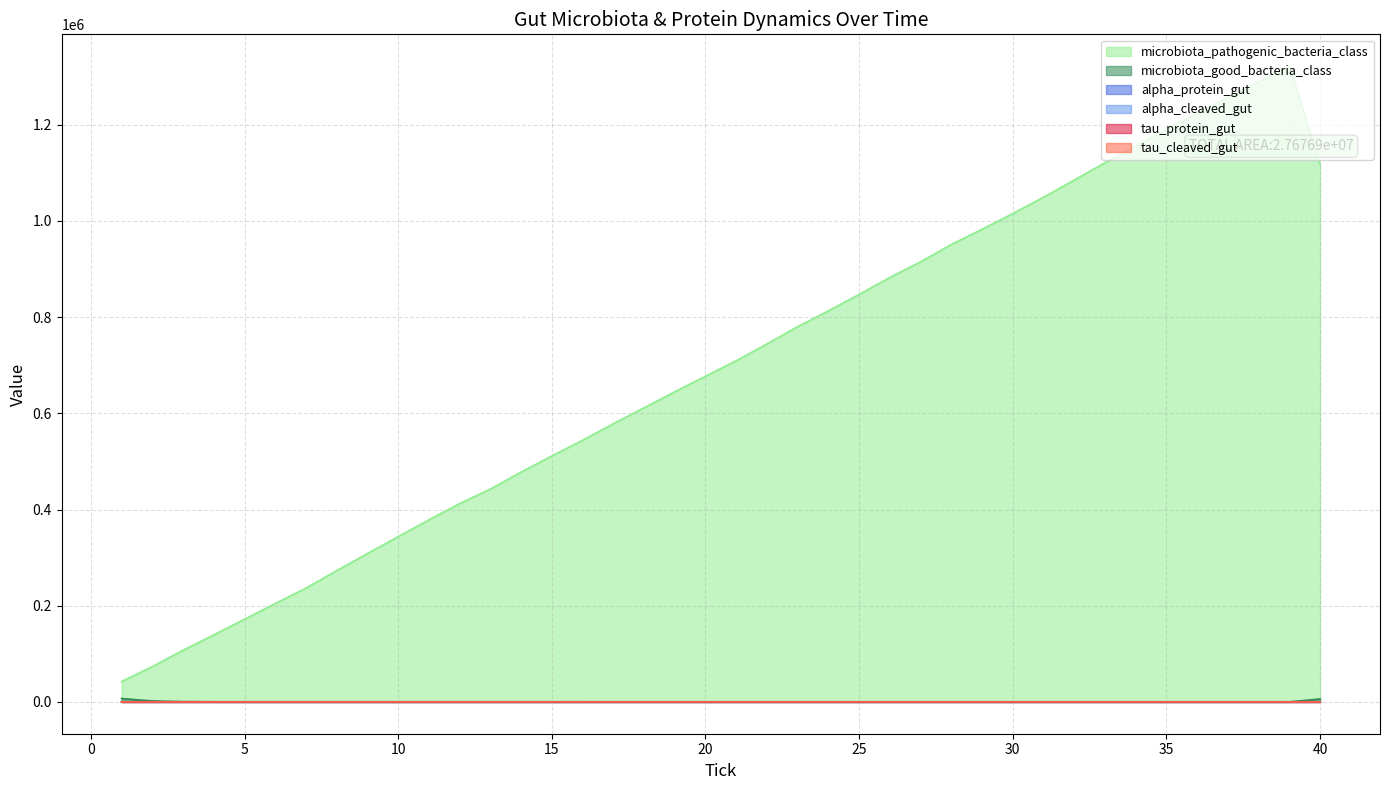

True or false: tau_protein_gut has a value of 489 at 19.

False